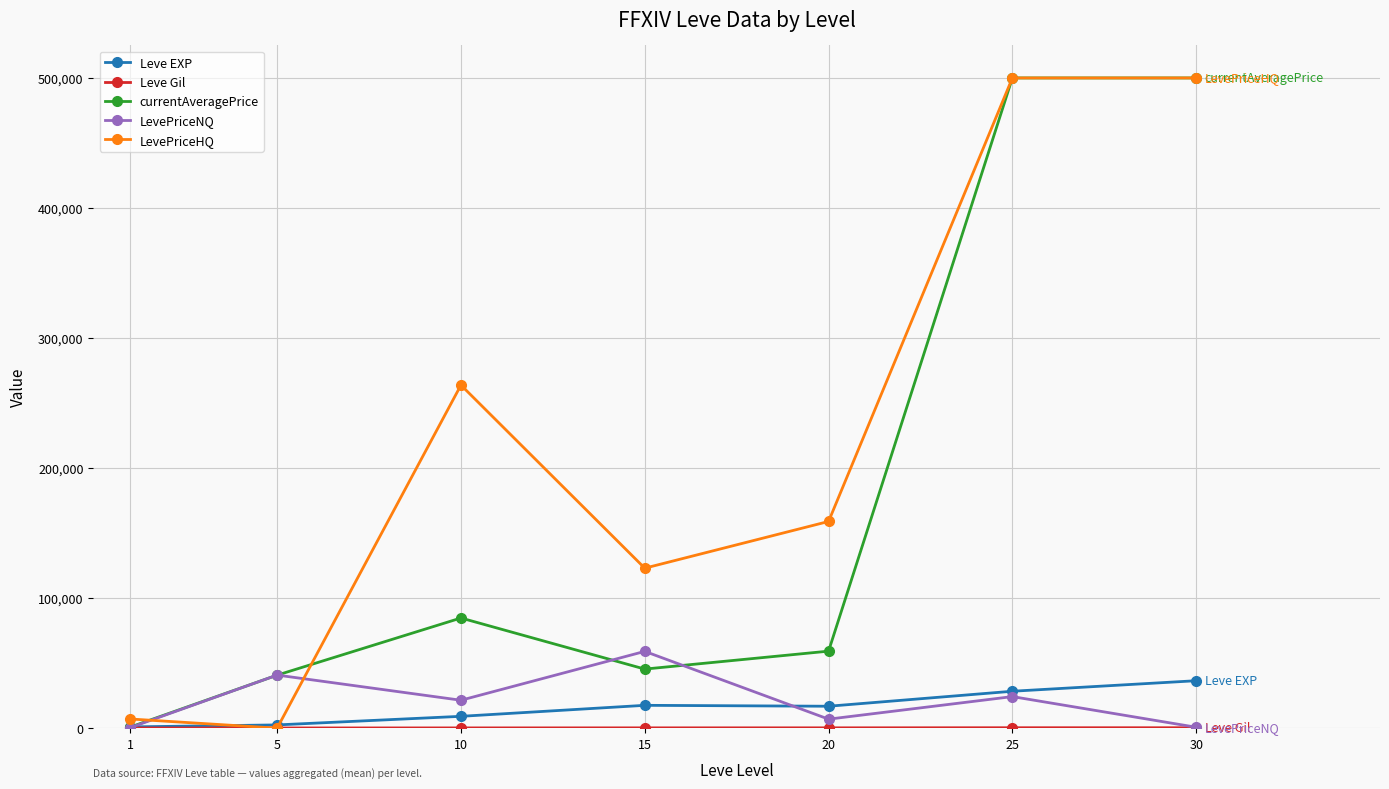

Which series ends up on top after the final intersection of LevePriceNQ and LevePriceHQ?

LevePriceHQ